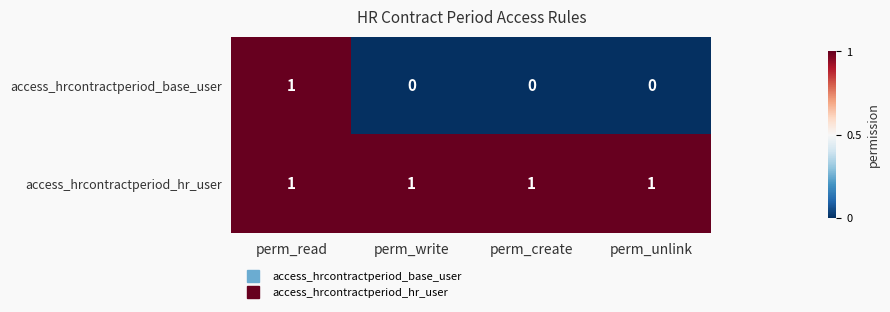

List the series in order of their overall mean, highest first.

access_hrcontractperiod_hr_user, access_hrcontractperiod_base_user